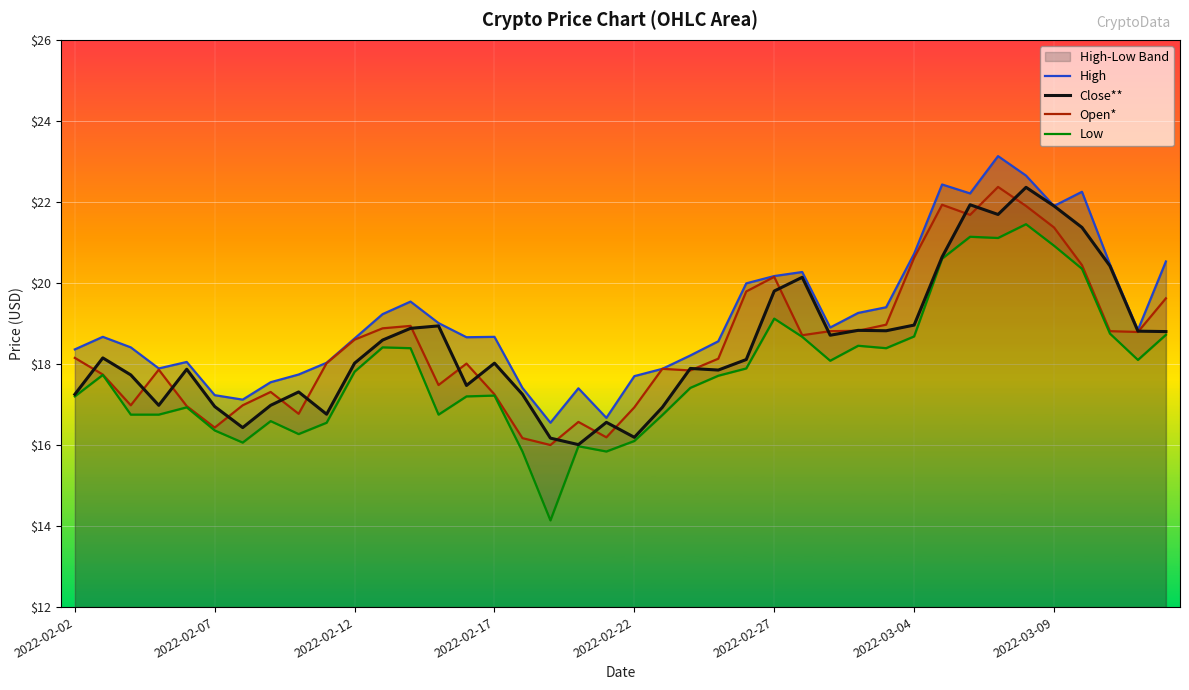

The High series shows 11.4 at 2022-03-09. True or false?

False